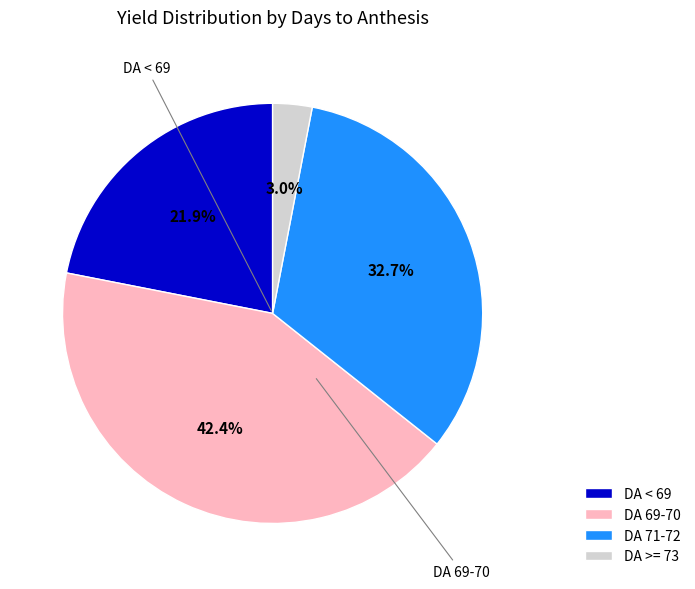

Combined, do DA 69-70 and DA >= 73 account for over 50%?

No